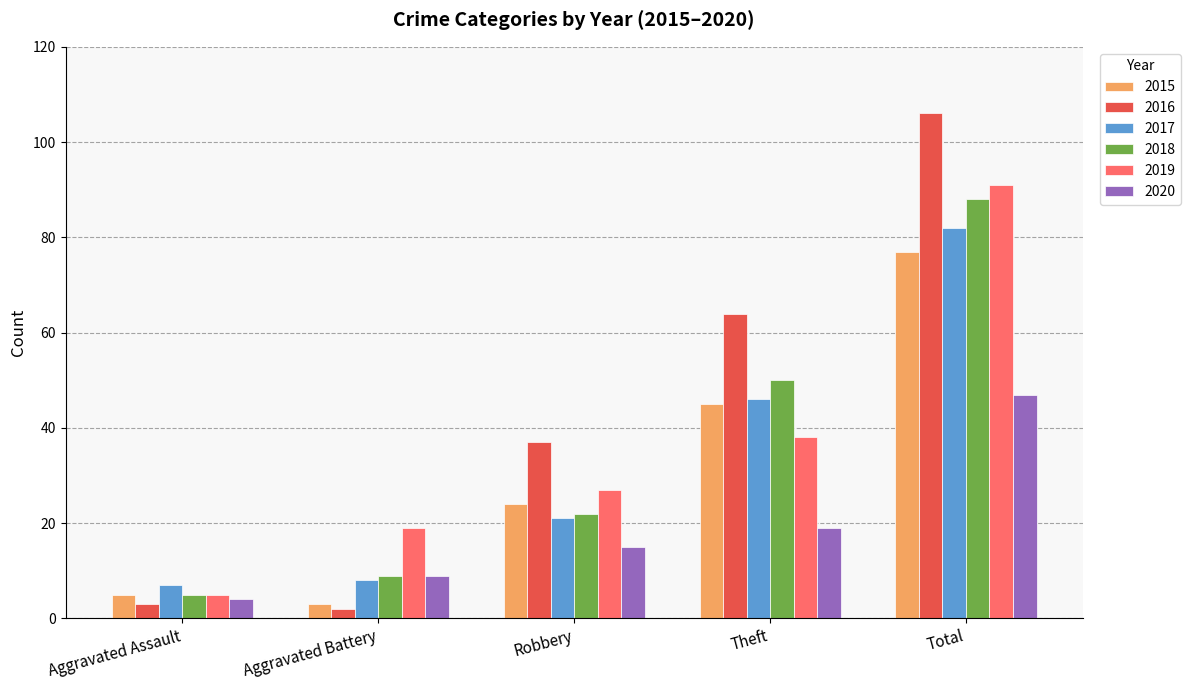

How many bars are there in total?

30